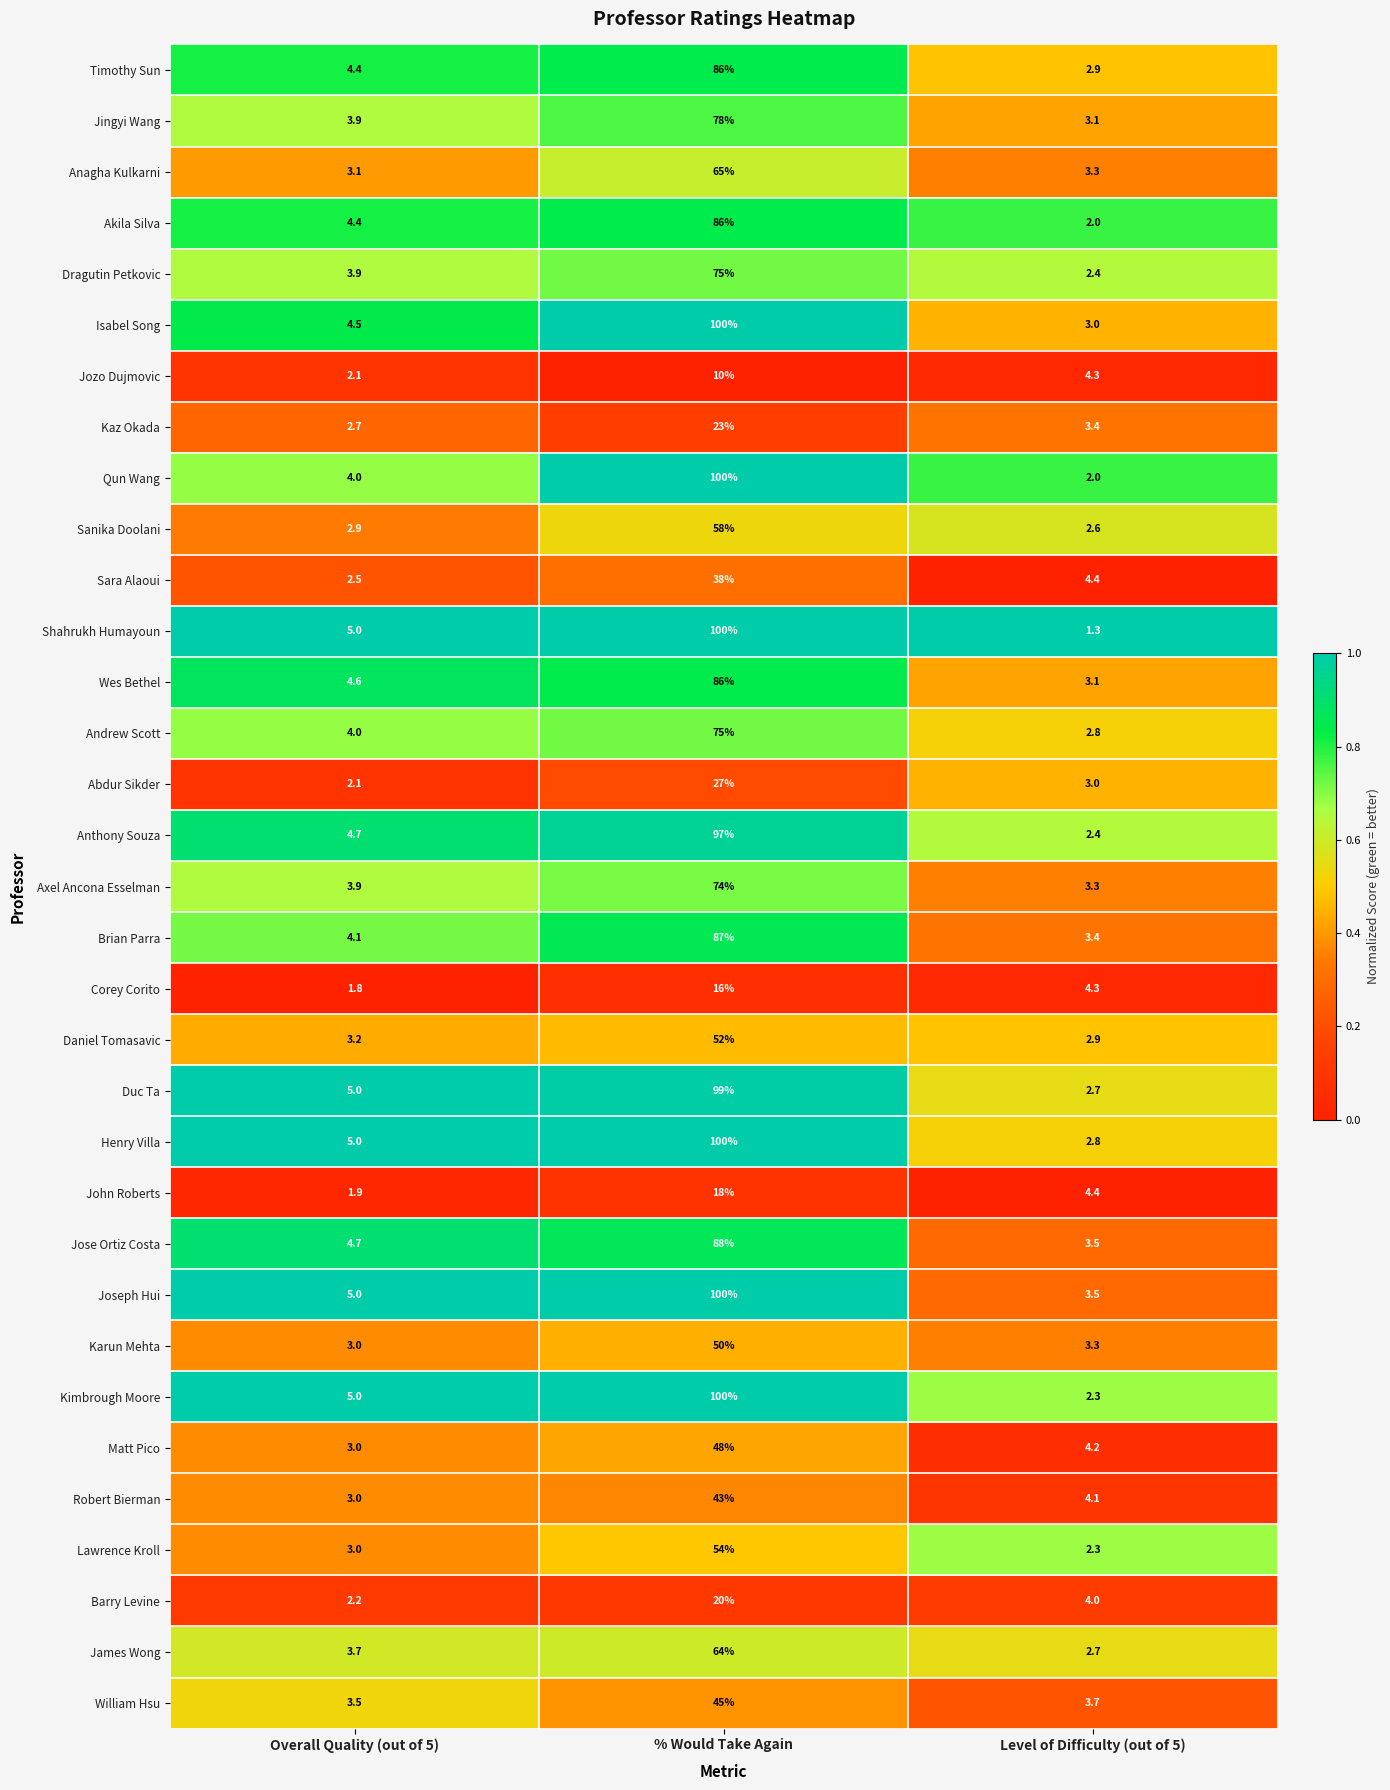

What is the smallest value displayed?

1.3